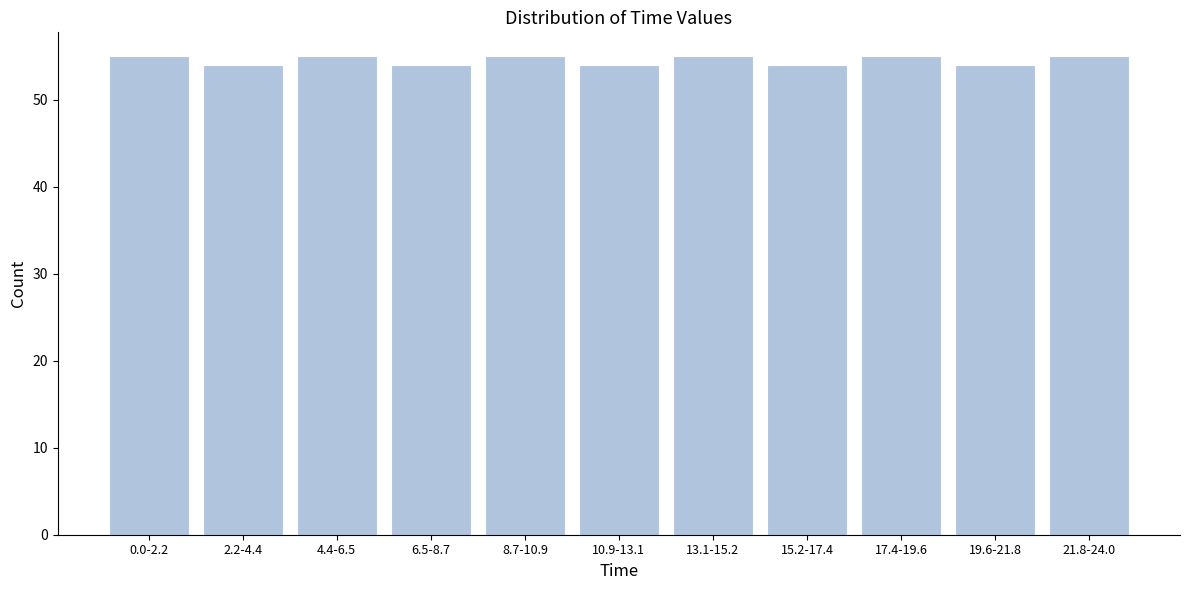

Reading left to right, extract all data points from this chart.

55	54	55	54	55	54	55	54	55	54	55